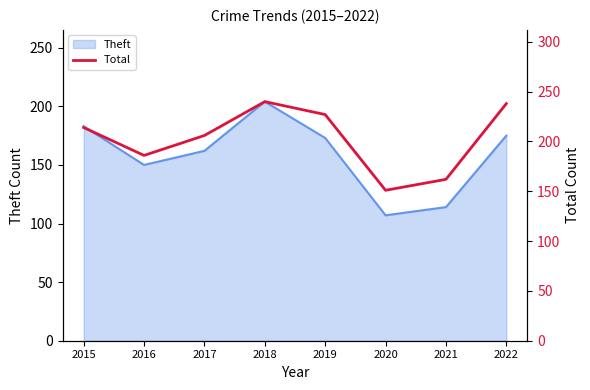

The value at 2019 is 360. True or false?

False